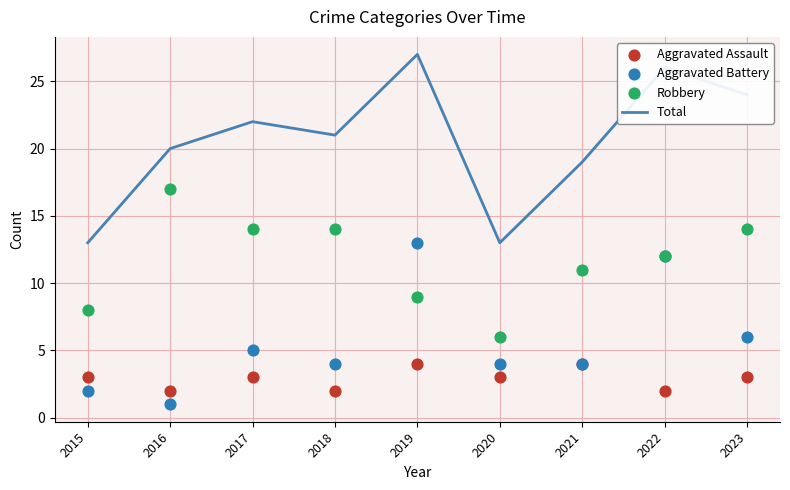

Which series reaches the maximum Y coordinate?

Total